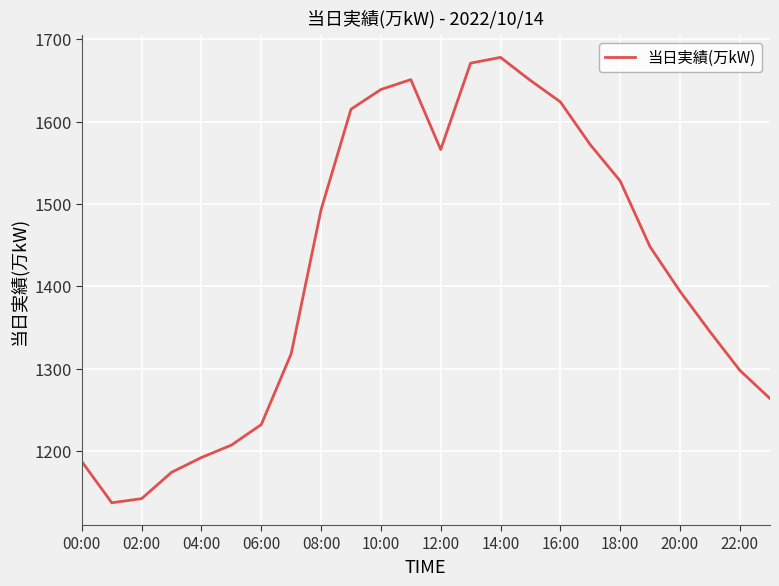

What is the greatest value displayed?

1678